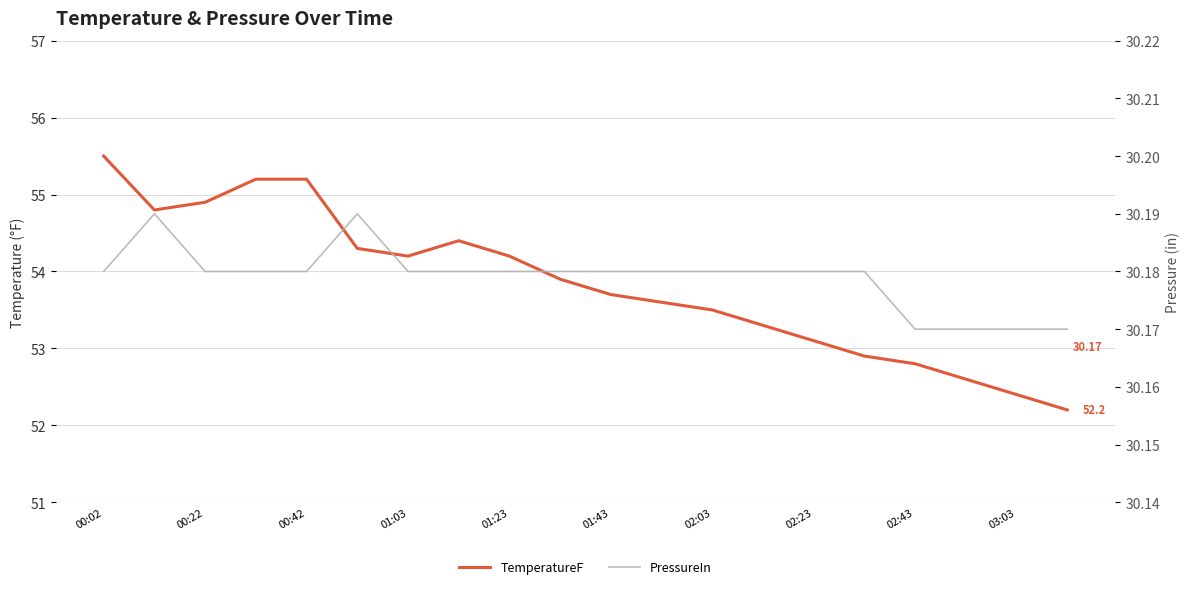

What is the sum of all TemperatureF values?

1076.7